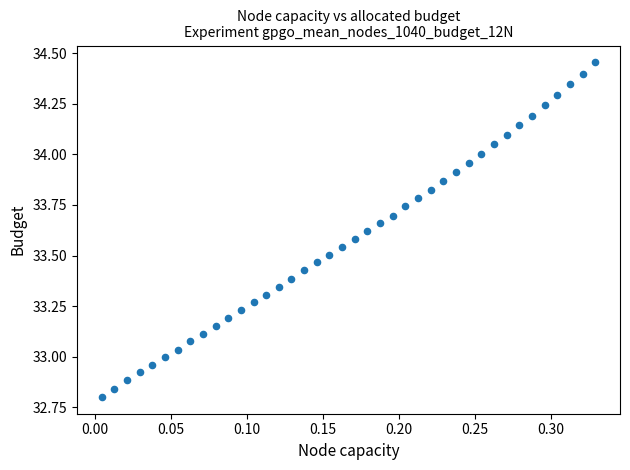

What is the range of Y values (max minus min)?

1.7